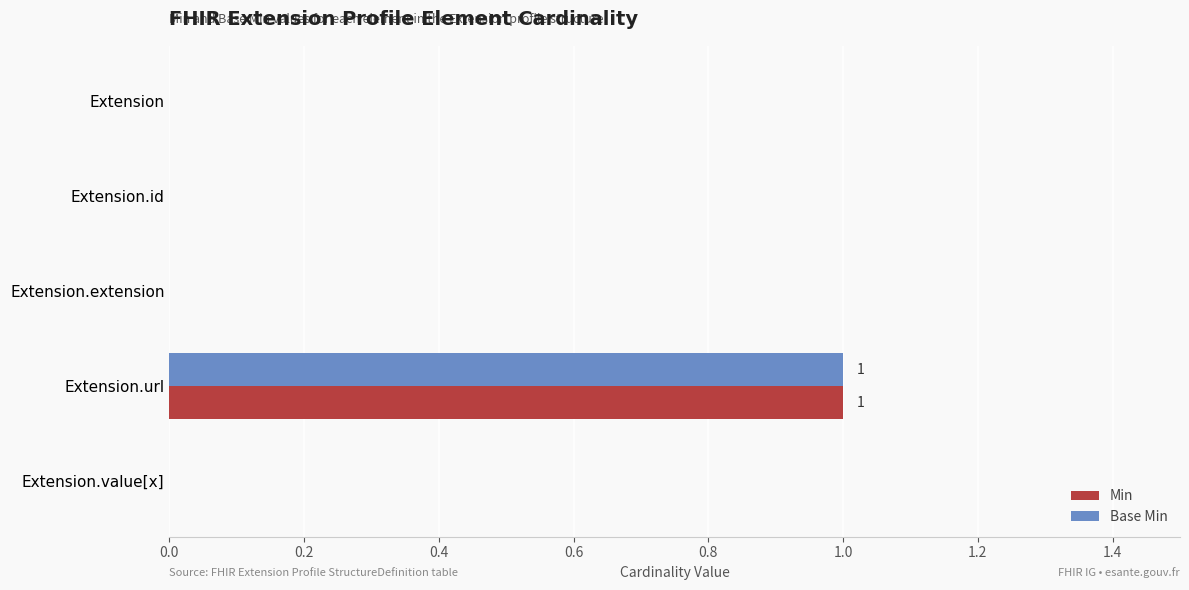

At which category is the sum across all series the highest?

Extension.url